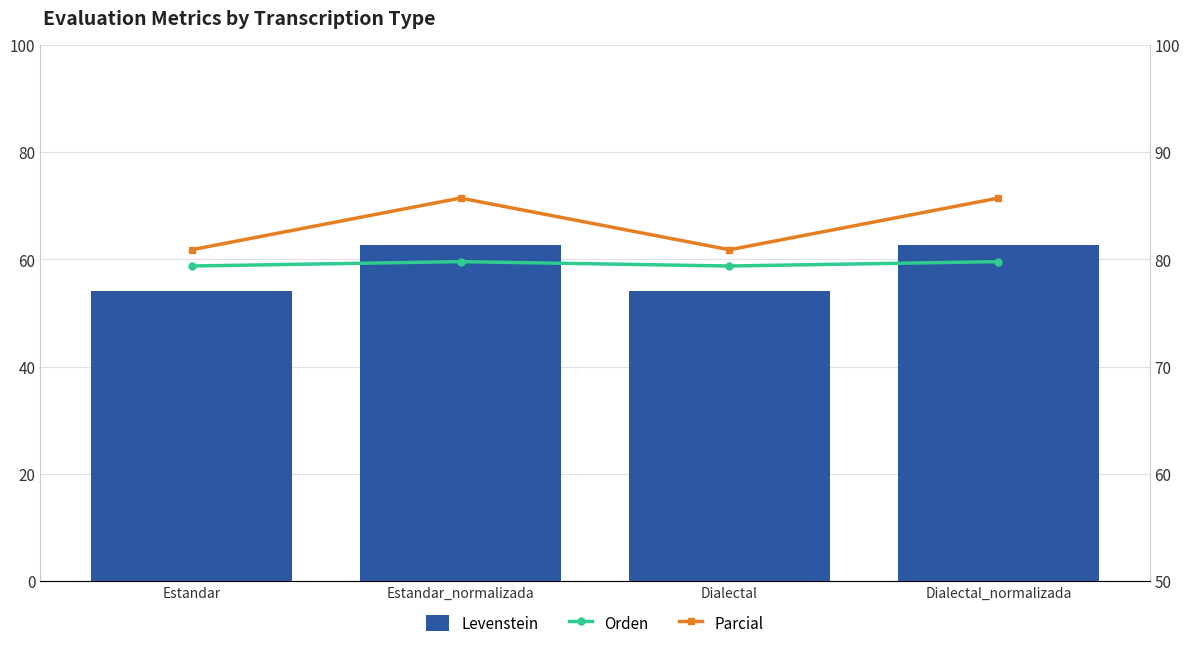

What is the maximum value for Orden?

79.8